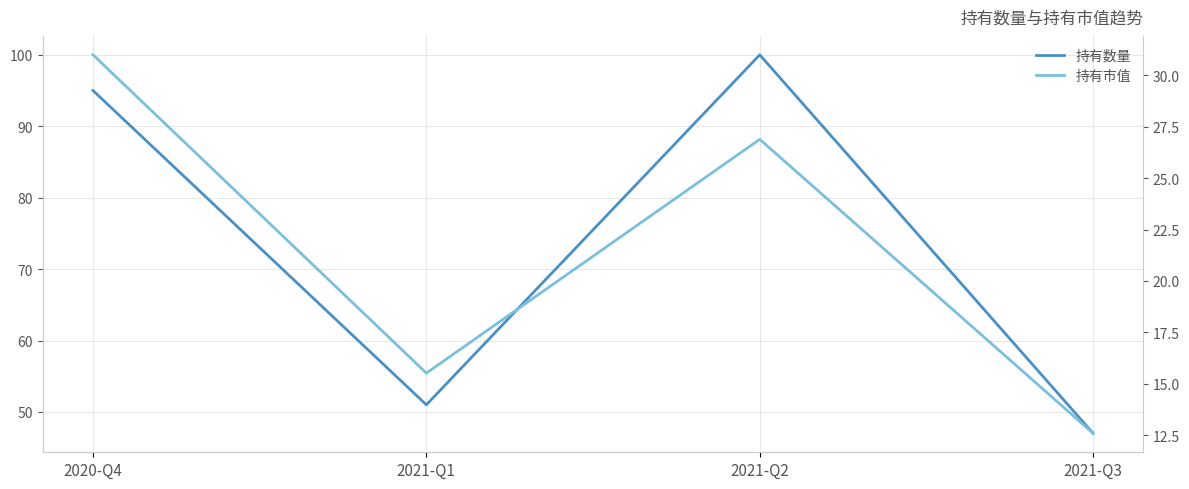

What is the sum of the 持有数量 values at 2021-Q2 and 2021-Q3?

147.0